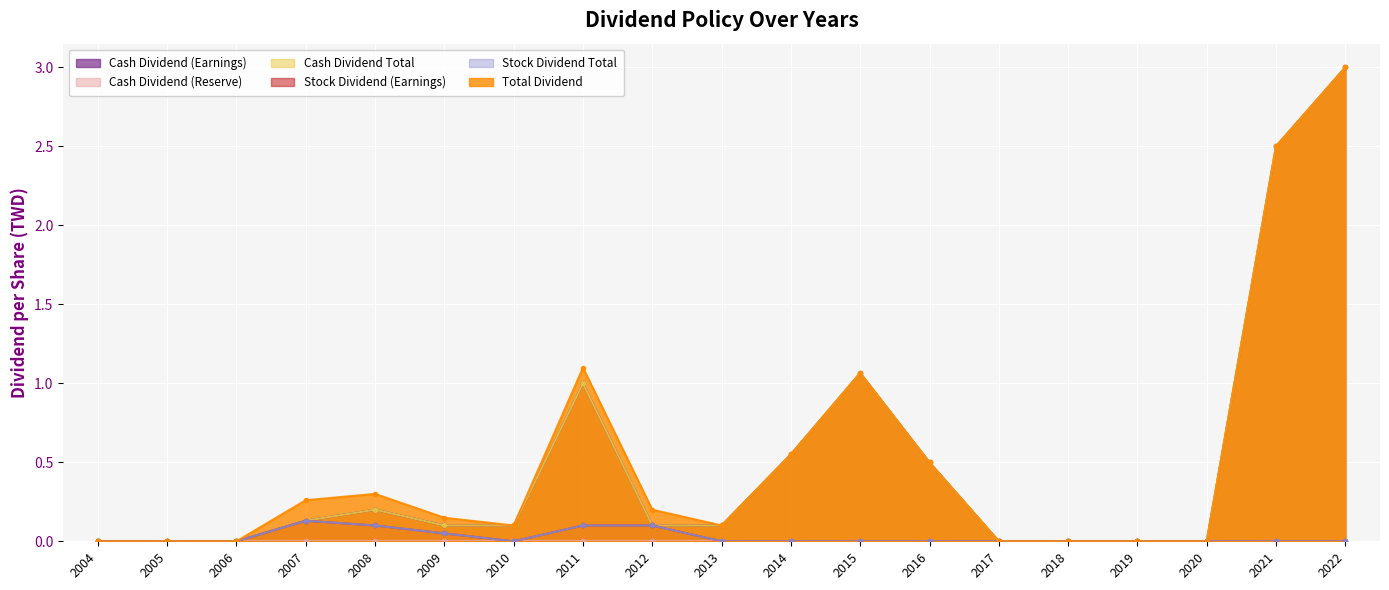

What is the maximum value shown in the chart?

3.0